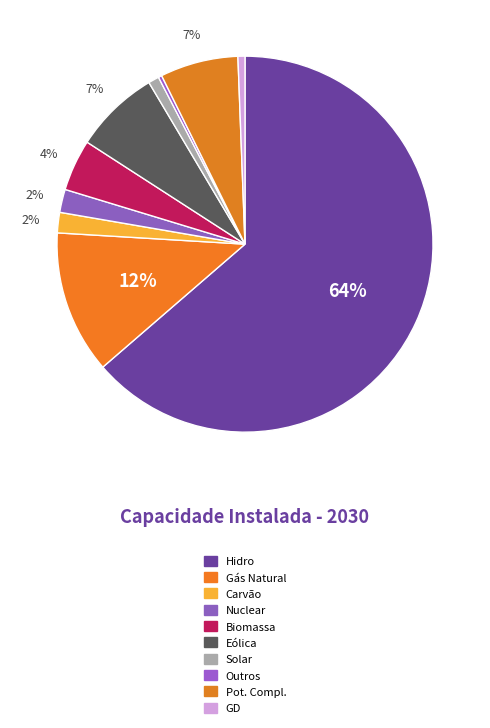

Which category has the biggest portion of the pie?

Hidro